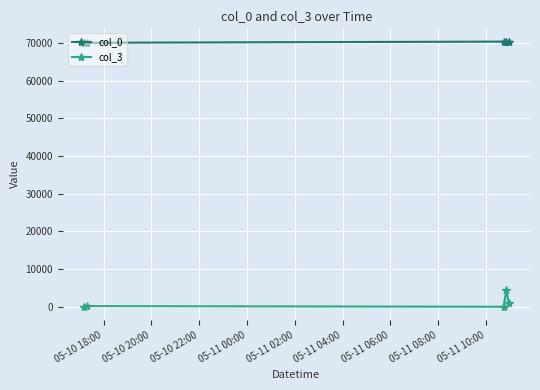

Which series has the largest total across all categories?

col_0